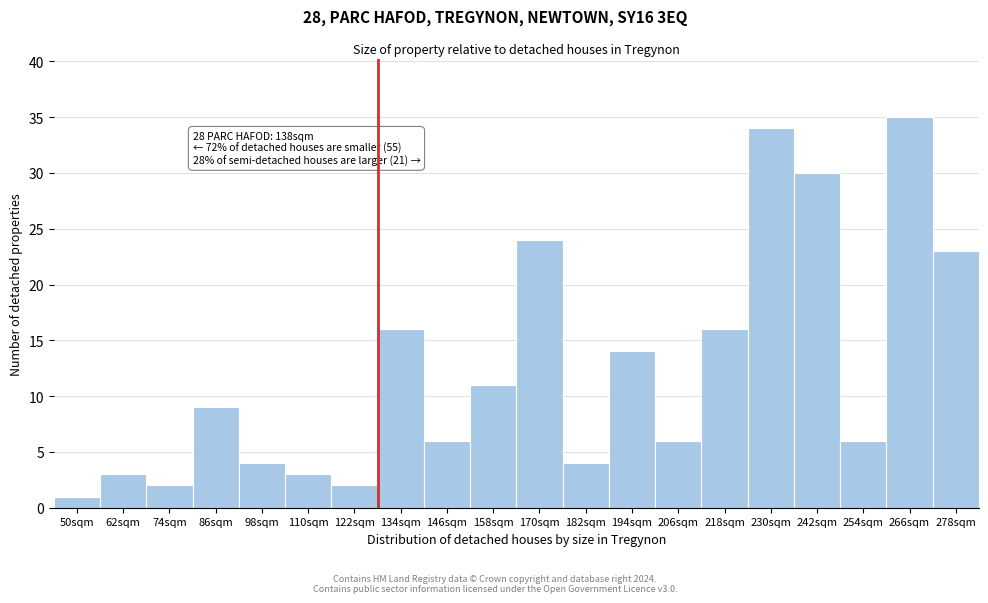

Reading right to left, list all the values displayed in this chart.

278sqm=23	266sqm=35	254sqm=6	242sqm=30	230sqm=34	218sqm=16	206sqm=6	194sqm=14	182sqm=4	170sqm=24	158sqm=11	146sqm=6	134sqm=16	122sqm=2	110sqm=3	98sqm=4	86sqm=9	74sqm=2	62sqm=3	50sqm=1